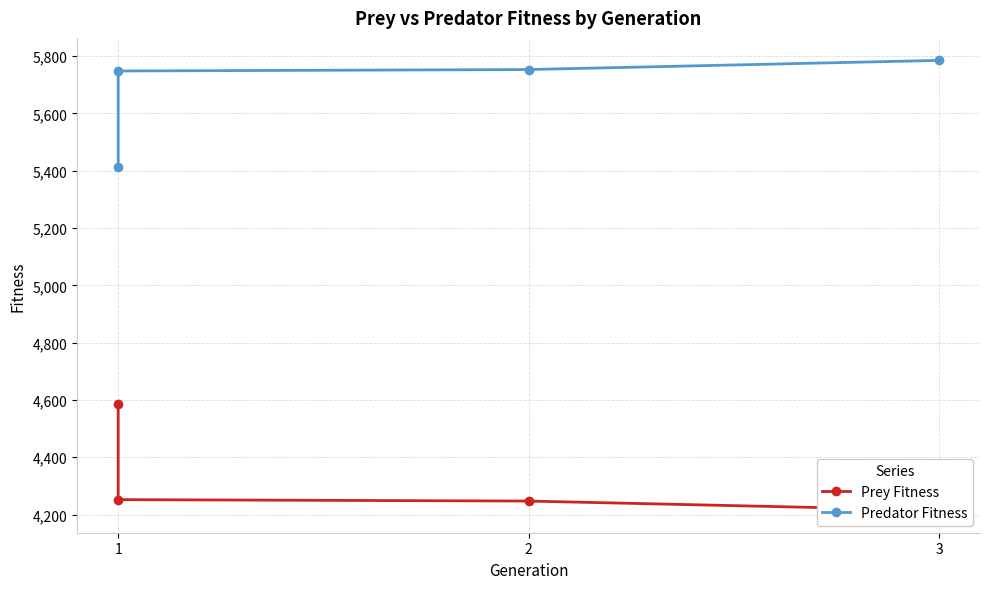

List the series in order of their overall mean, highest first.

Predator Fitness, Prey Fitness